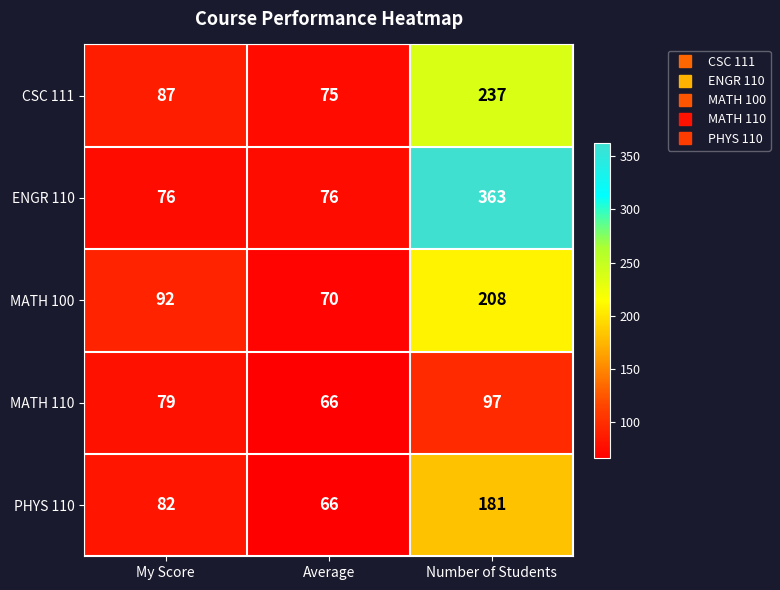

At how many categories does at least one series exceed 217?

1